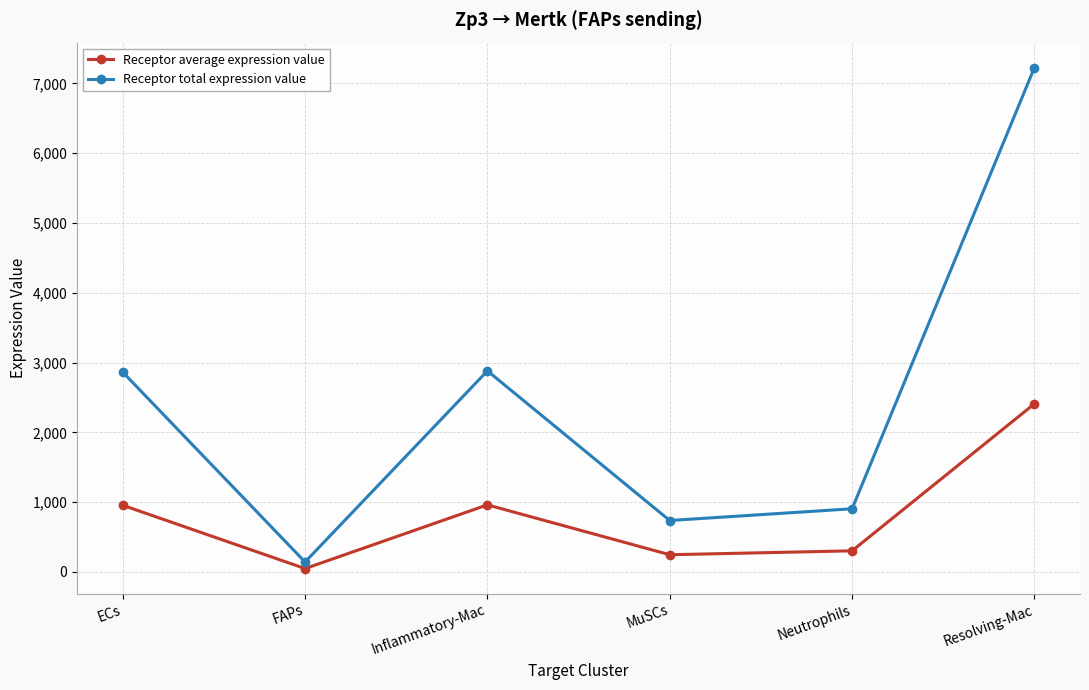

True or false: Receptor total expression value has a value of 7226.0 at Resolving-Mac.

True